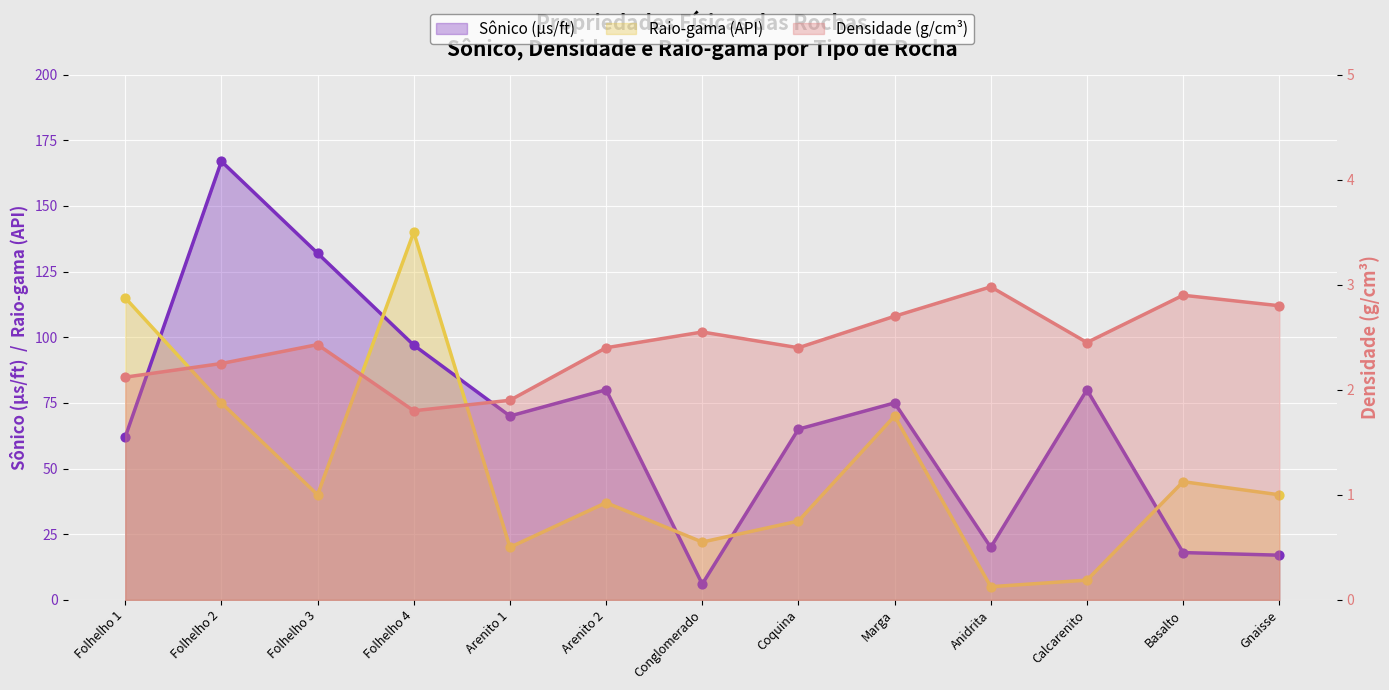

Which series reaches the minimum Y coordinate?

Densidade (g/cm³)